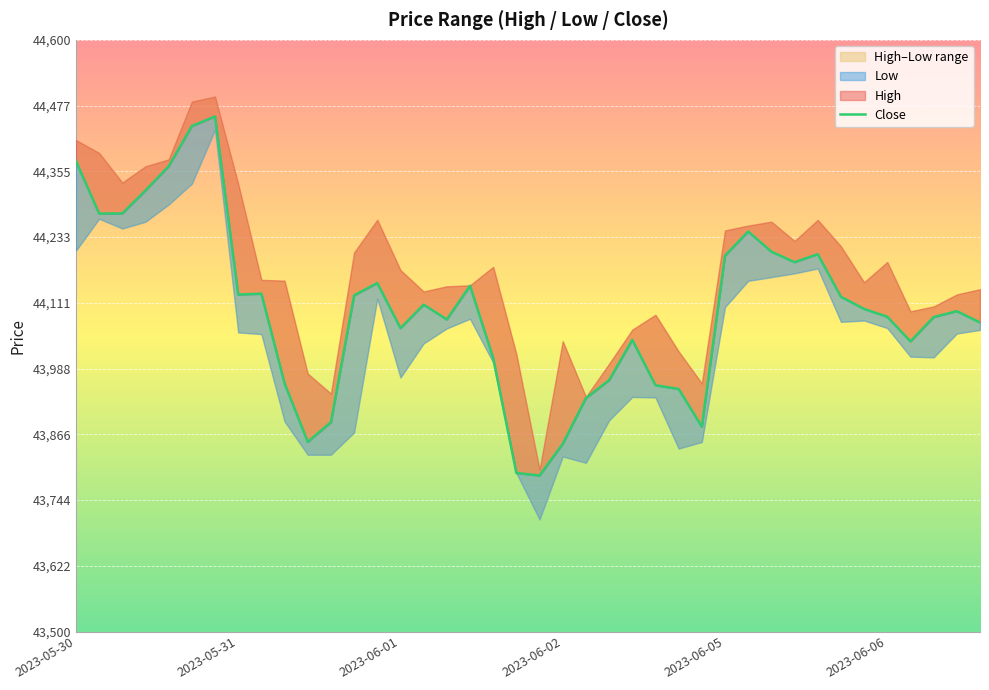

What is the maximum value shown in the chart?

44457.5